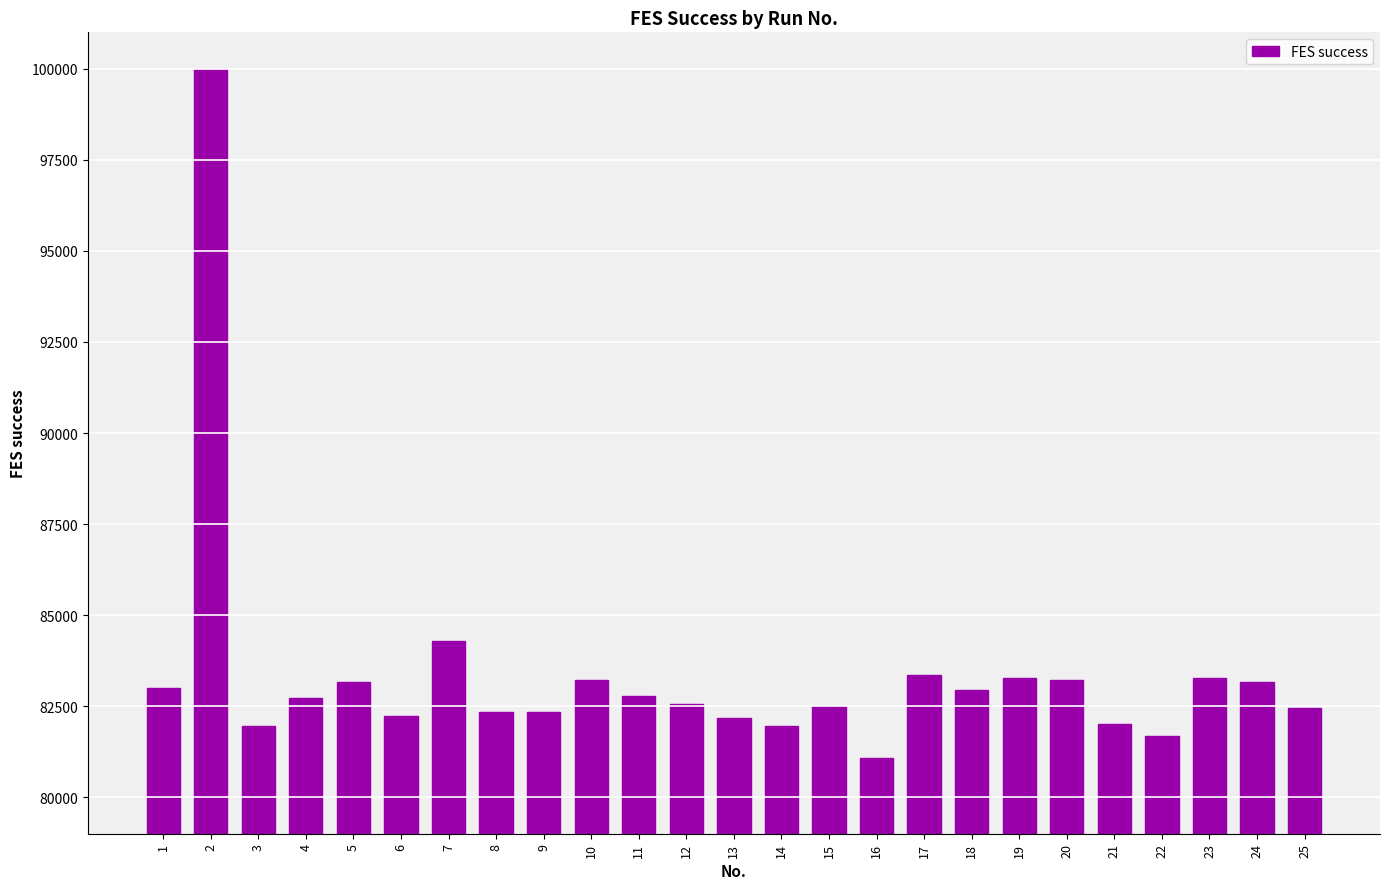

What is the sum of all values?

2083714